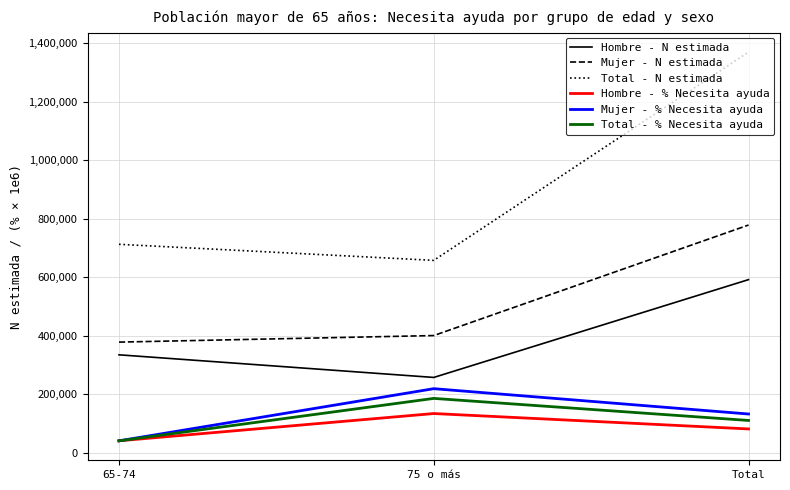

At which label does Mujer - % Necesita ayuda reach its minimum?

65-74